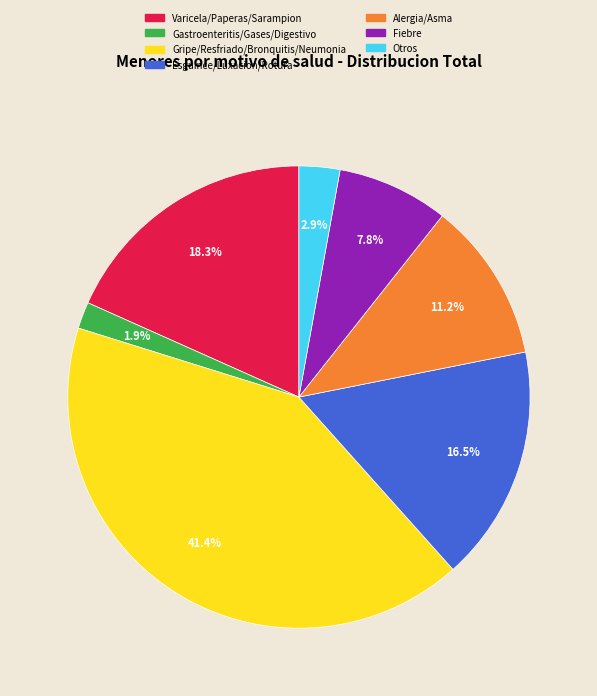

How many segments does this pie chart have?

7